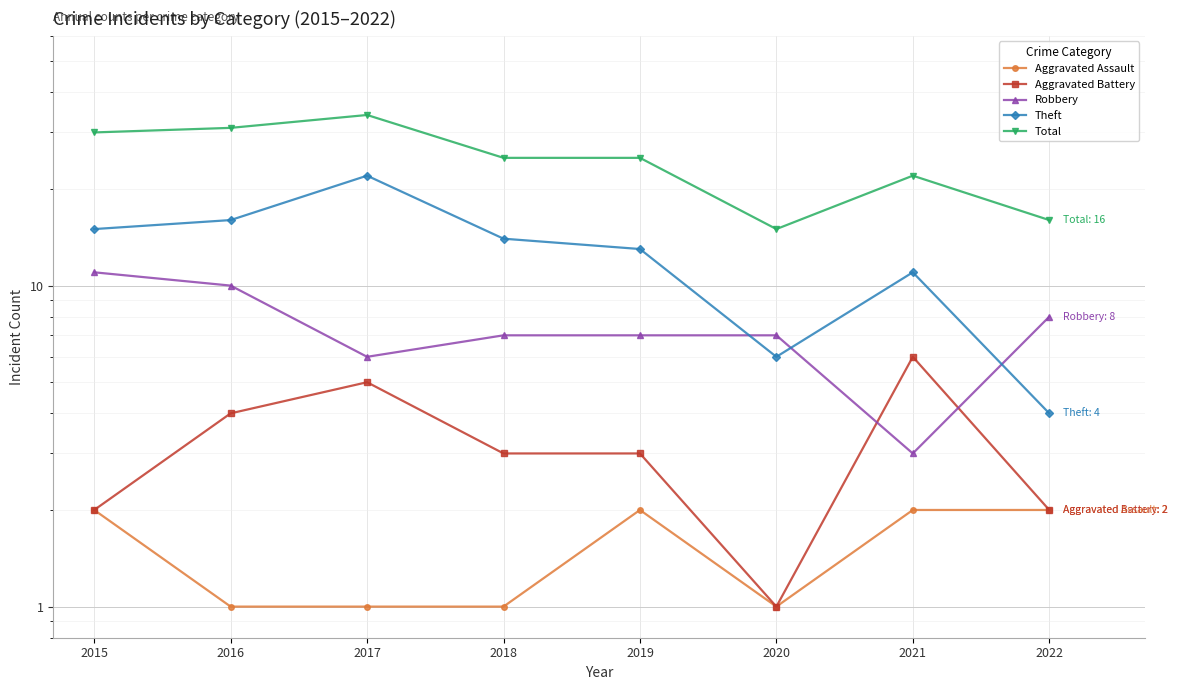

True or false: Theft and Aggravated Battery intersect in this chart.

False